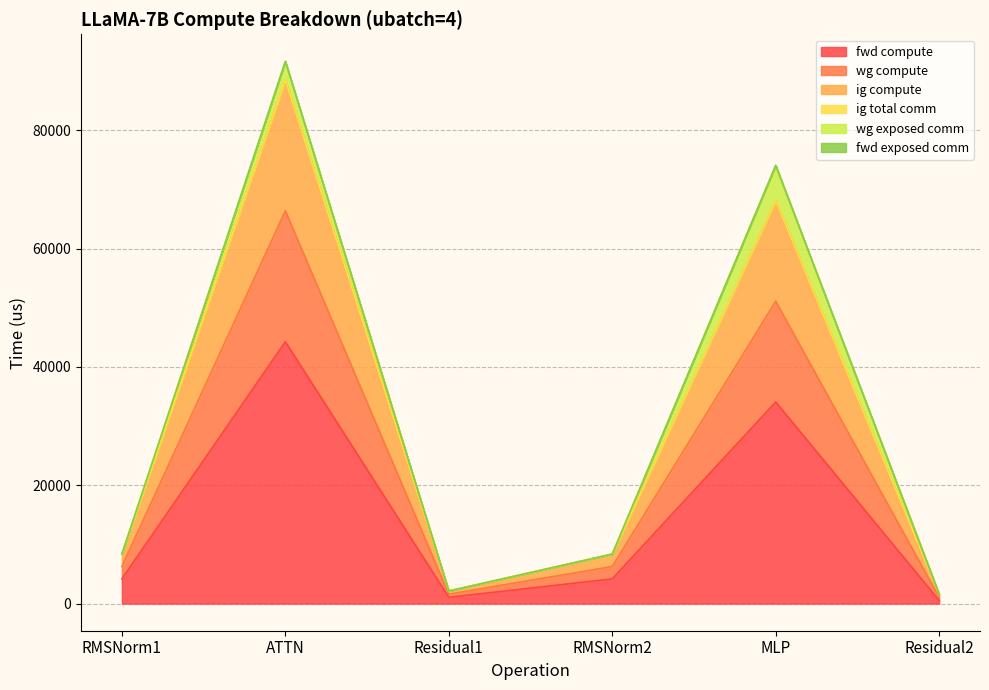

At which label does ig compute reach its minimum?

Residual2